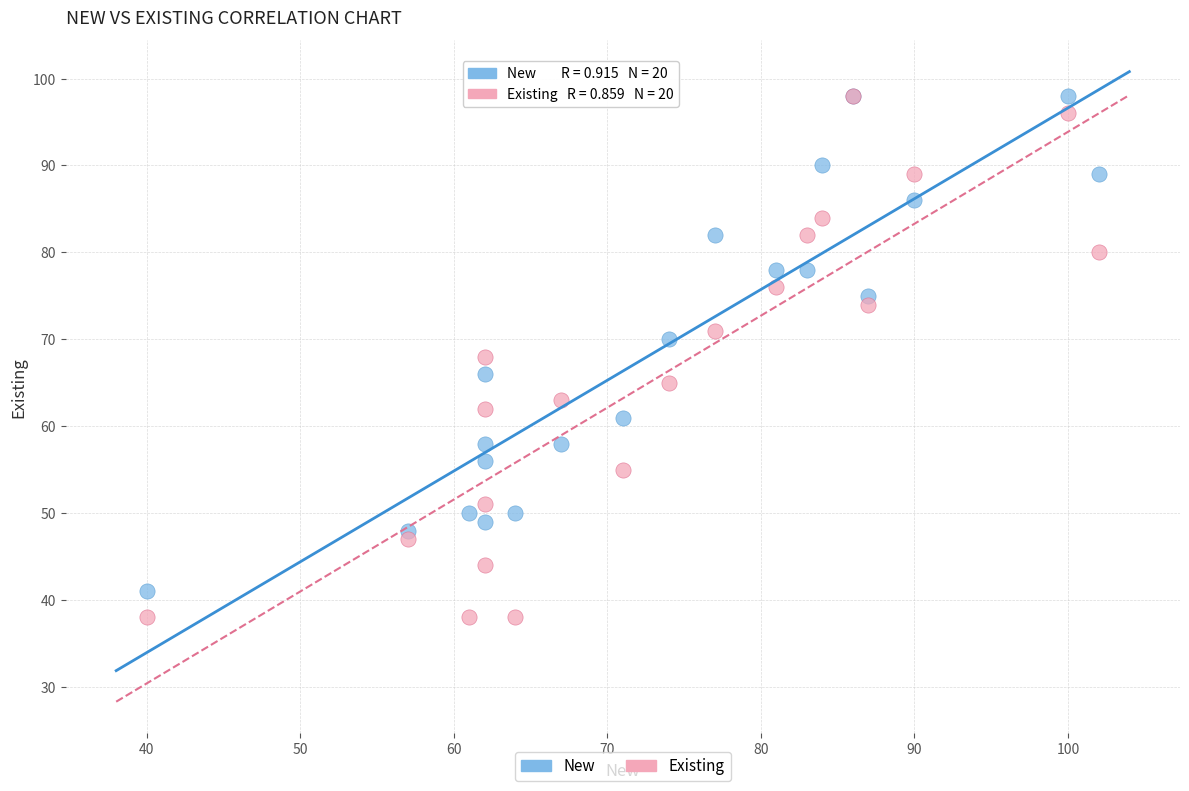

Which series contains the lowest Y value?

Existing